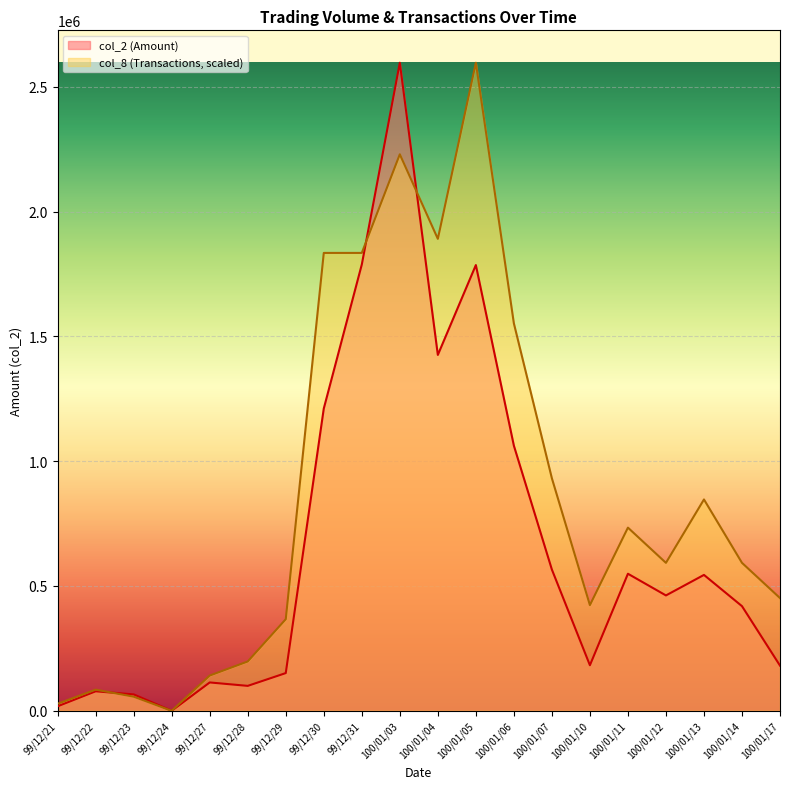

Between 99/12/28 and 100/01/12, which series saw the biggest shift?

col_8 (Transactions, scaled)